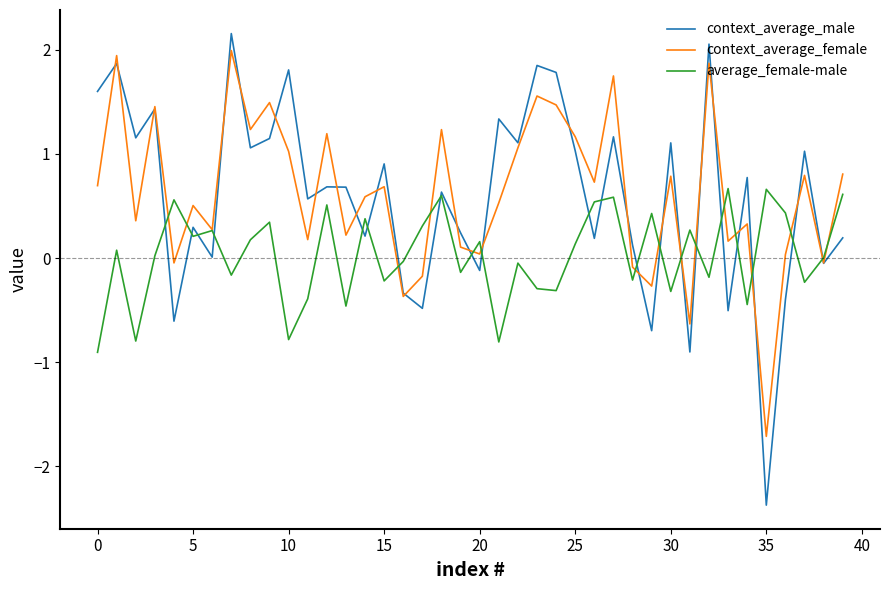

What are all the series names shown in the legend?

context_average_male, context_average_female, average_female-male